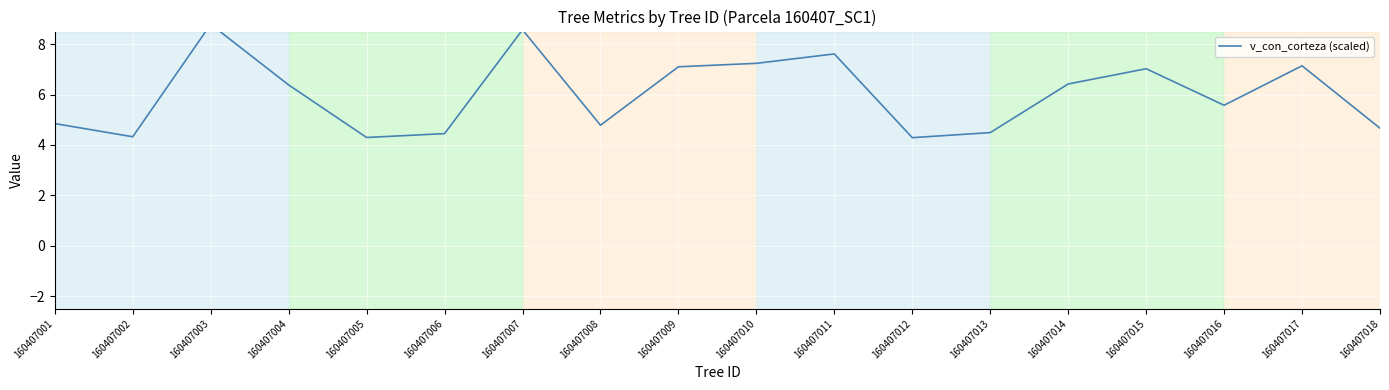

Rank the categories by value from highest to lowest.

160407003, 160407007, 160407011, 160407010, 160407017, 160407009, 160407015, 160407014, 160407004, 160407016, 160407001, 160407008, 160407018, 160407013, 160407006, 160407002, 160407005, 160407012